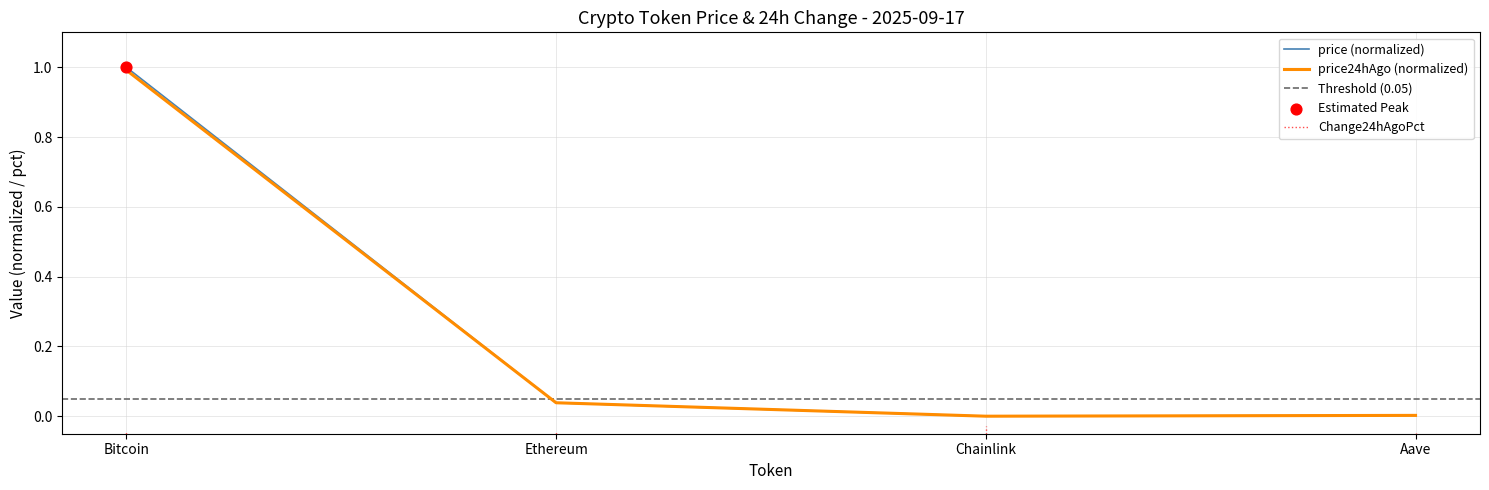

Which series contains the highest Y value?

price